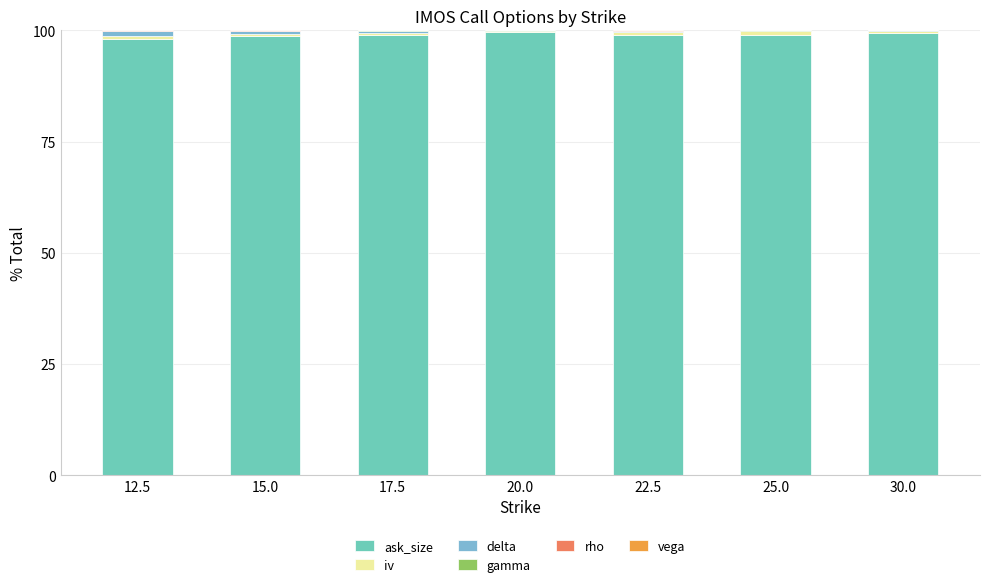

What is the label of the 6th bar from the left?

25.0